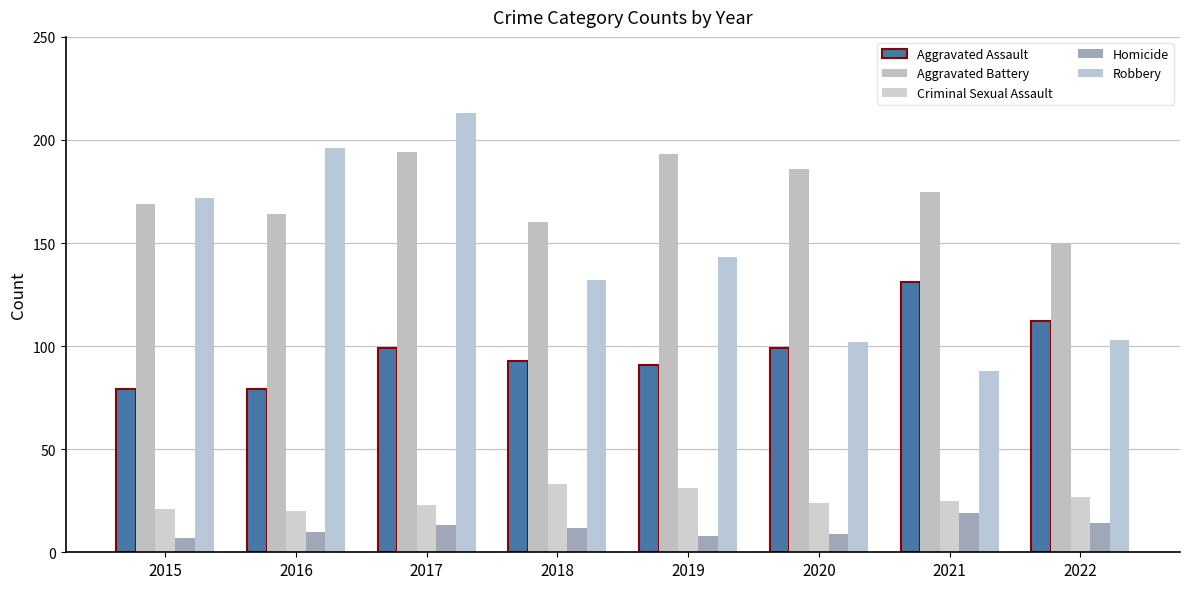

What is the difference between the maximum and minimum values in the Criminal Sexual Assault series?

13